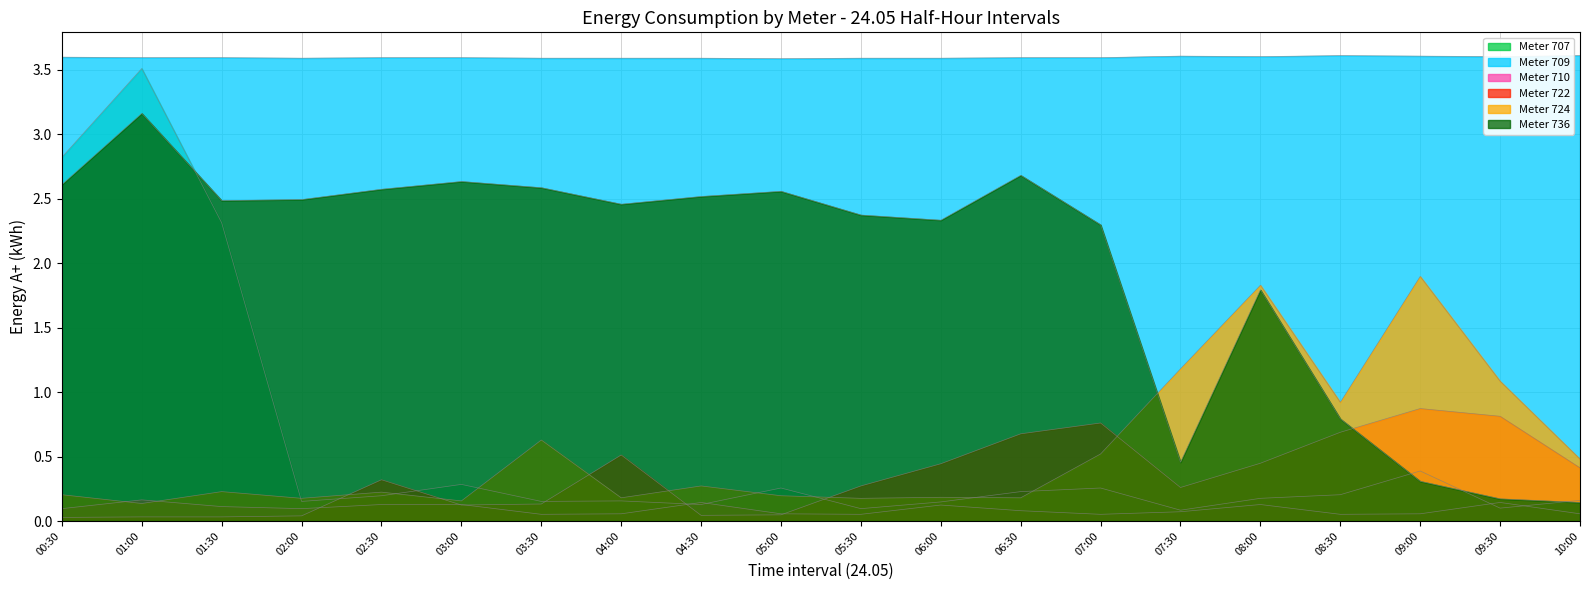

Reading right to left, transcribe all the data shown in this chart.

707: 0.2	0.1	0.4	0.2	0.2	0.1	0.3	0.2	0.1	0.1	0.3	0.1	0.2	0.2	0.3	0.2	0.2	2.3	3.5	2.8
709: 3.6	3.6	3.6	3.6	3.6	3.6	3.6	3.6	3.6	3.6	3.6	3.6	3.6	3.6	3.6	3.6	3.6	3.6	3.6	3.6
710: 0.1	0.1	0.1	0.1	0.1	0.1	0.1	0.1	0.1	0.1	0.1	0.1	0.1	0.1	0.1	0.1	0.1	0.1	0.2	0.1
722: 0.4	0.8	0.9	0.7	0.4	0.3	0.8	0.7	0.4	0.3	0.0	0.0	0.5	0.1	0.1	0.3	0.0	0.0	0.0	0.0
724: 0.5	1.1	1.9	0.9	1.8	1.2	0.5	0.2	0.2	0.2	0.2	0.3	0.2	0.6	0.2	0.2	0.2	0.2	0.1	0.2
736: 0.1	0.2	0.3	0.8	1.8	0.5	2.3	2.7	2.3	2.4	2.6	2.5	2.5	2.6	2.6	2.6	2.5	2.5	3.2	2.6